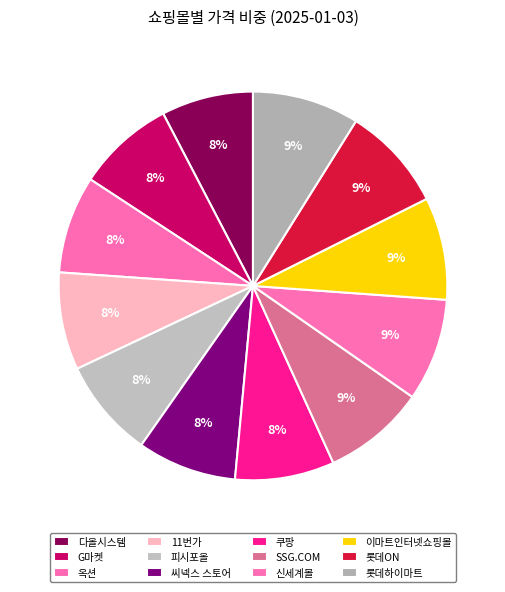

What percentage is the G마켓 slice, to the nearest percent?

8%